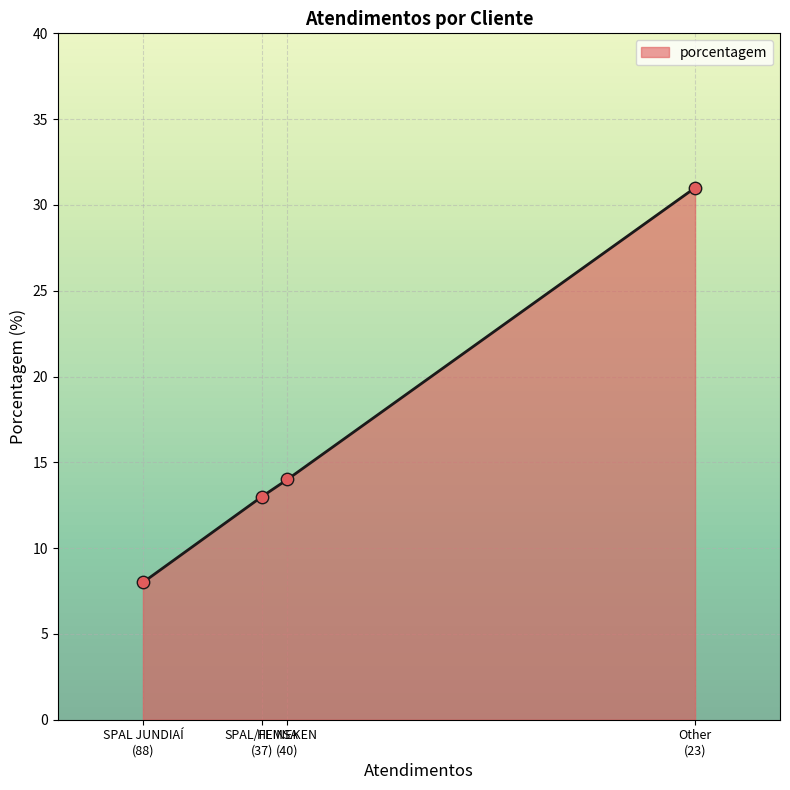

What is the sum of all values?

66